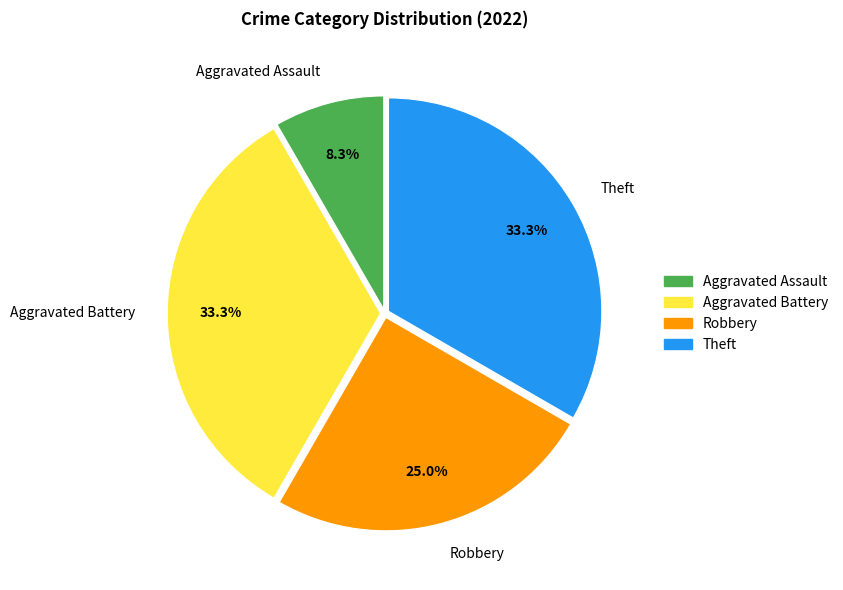

Does any single category account for the majority?

No